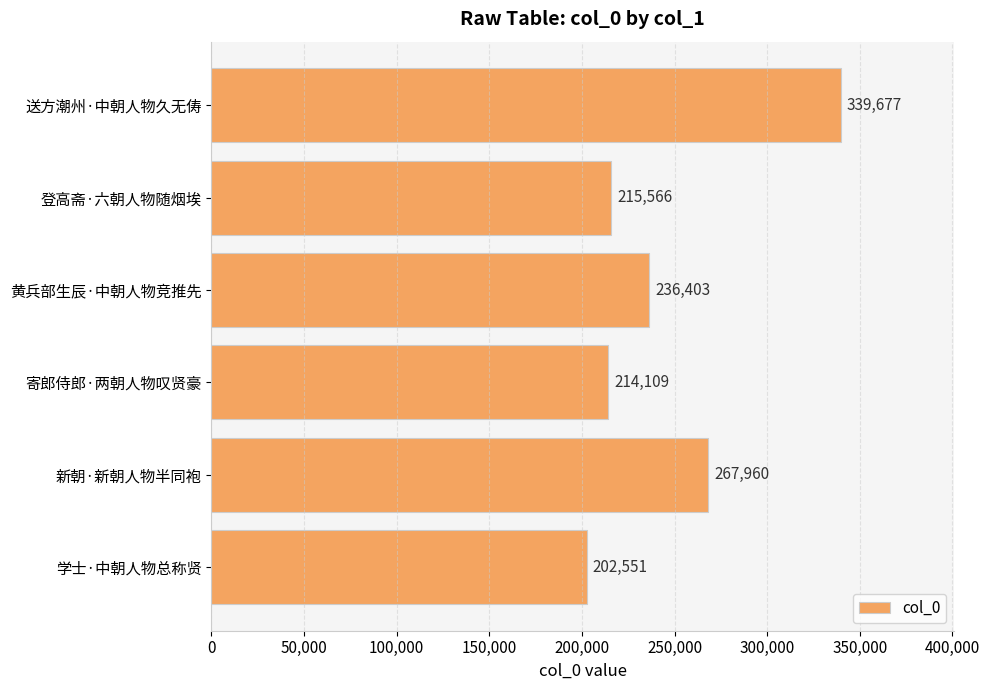

What is the average value?

246044